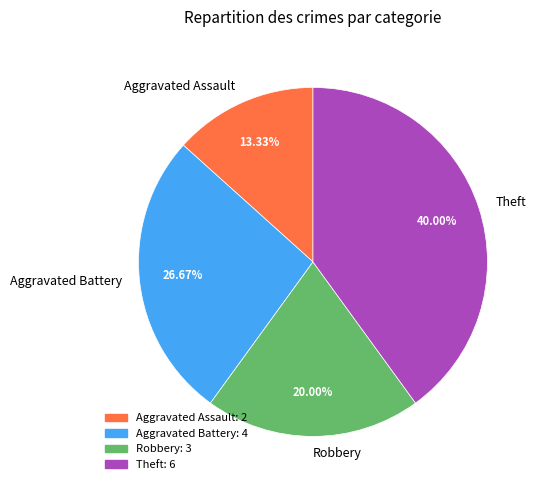

What is the largest slice in the pie chart?

Theft